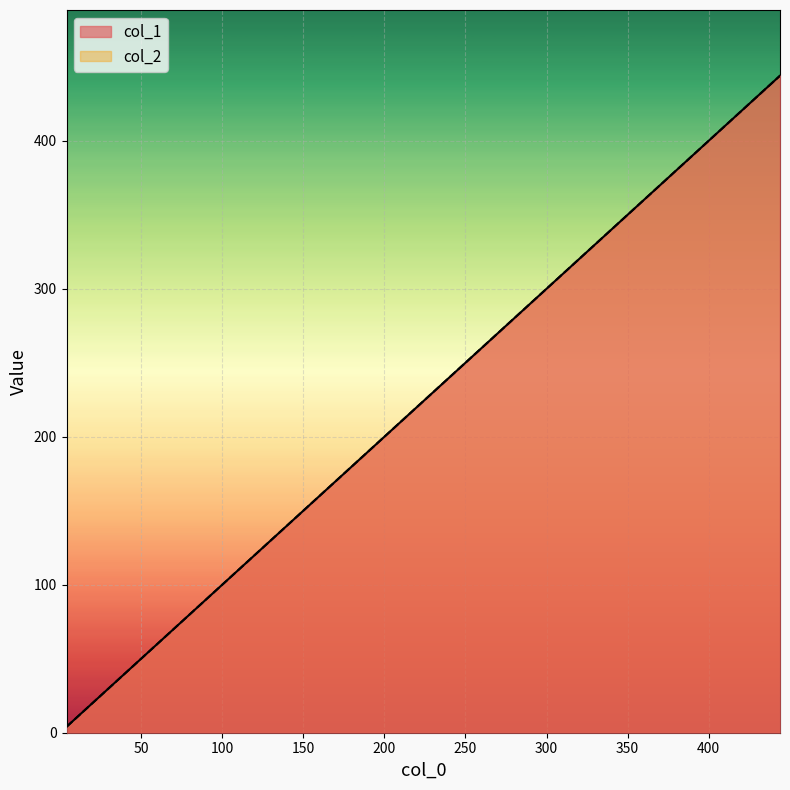

Which series has the largest total across all categories?

col_1